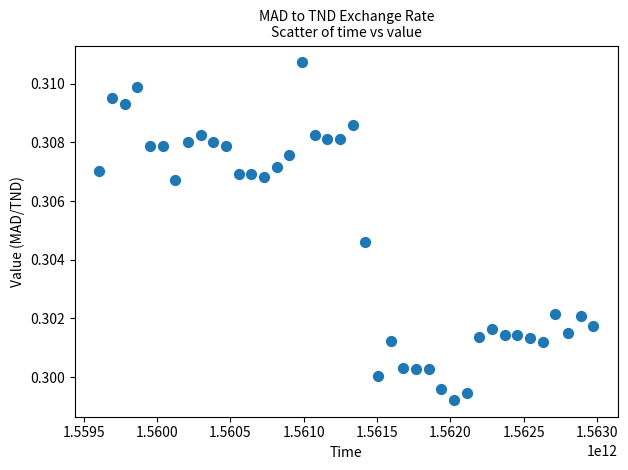

What is the range of X values (max minus min)?

3369600000.0